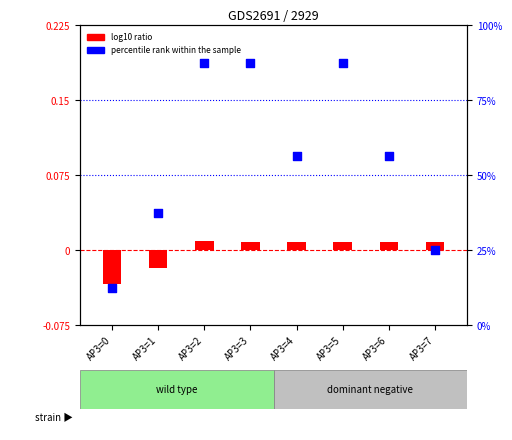

What are all the series names shown in the legend?

log10 ratio, percentile rank within the sample